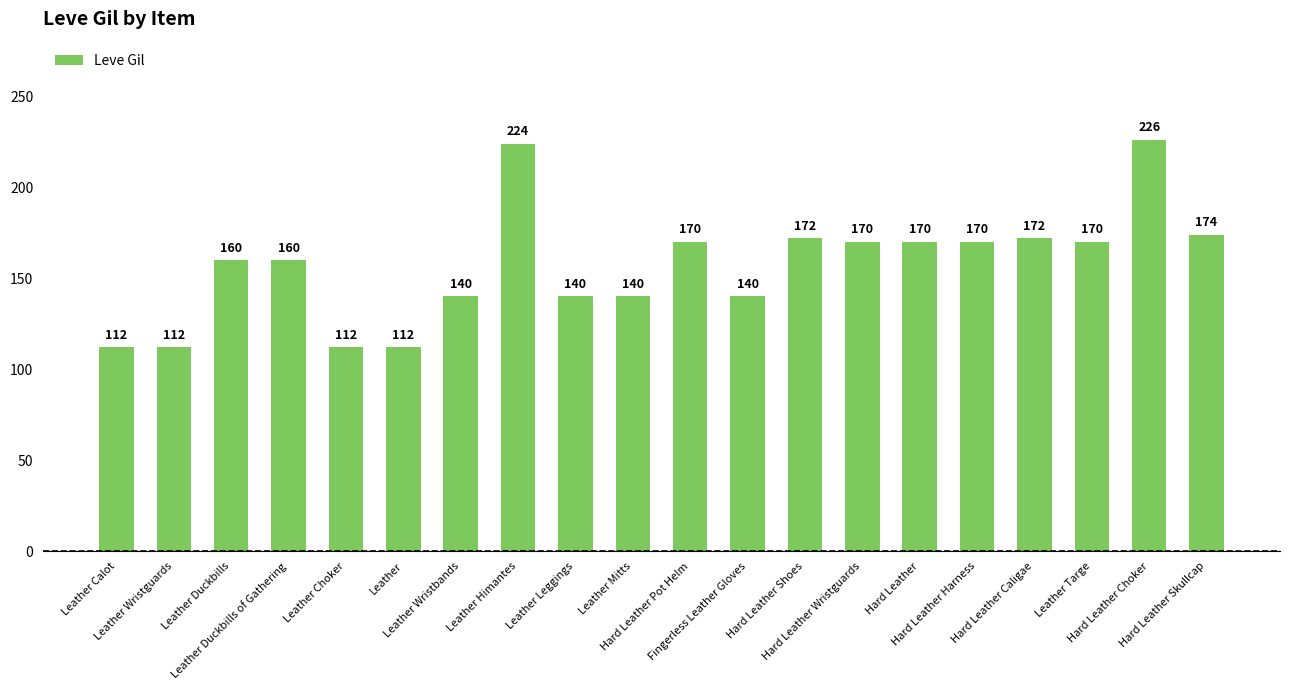

What is the value of the 16th bar from the left?

170